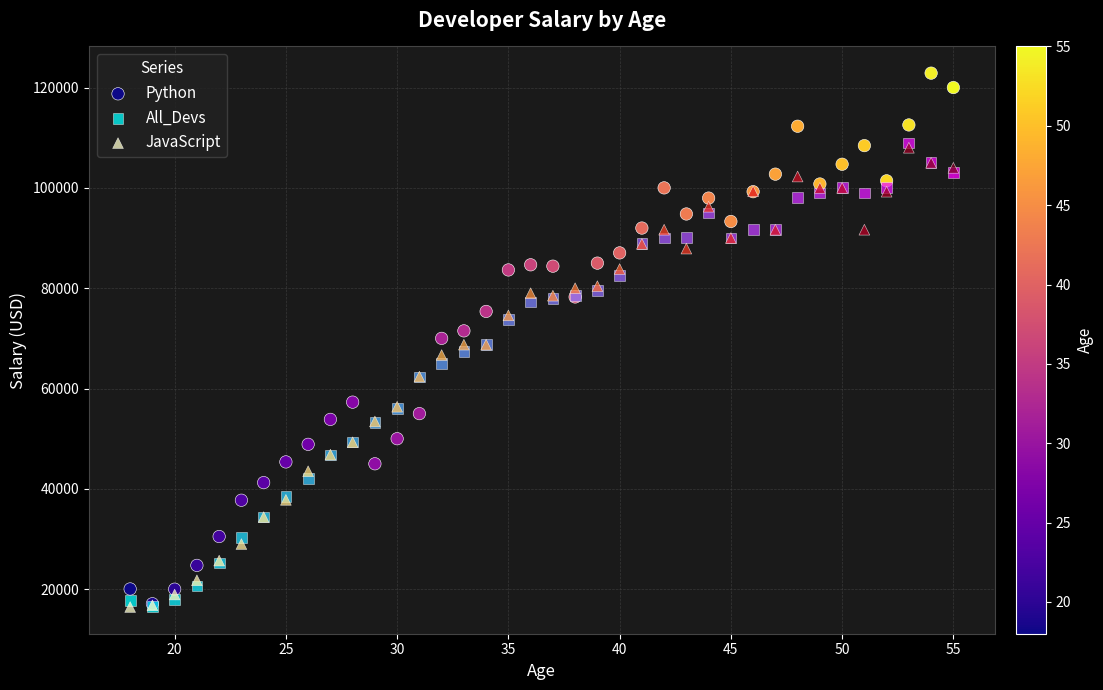

What are all the series names shown in the legend?

Python, All_Devs, JavaScript